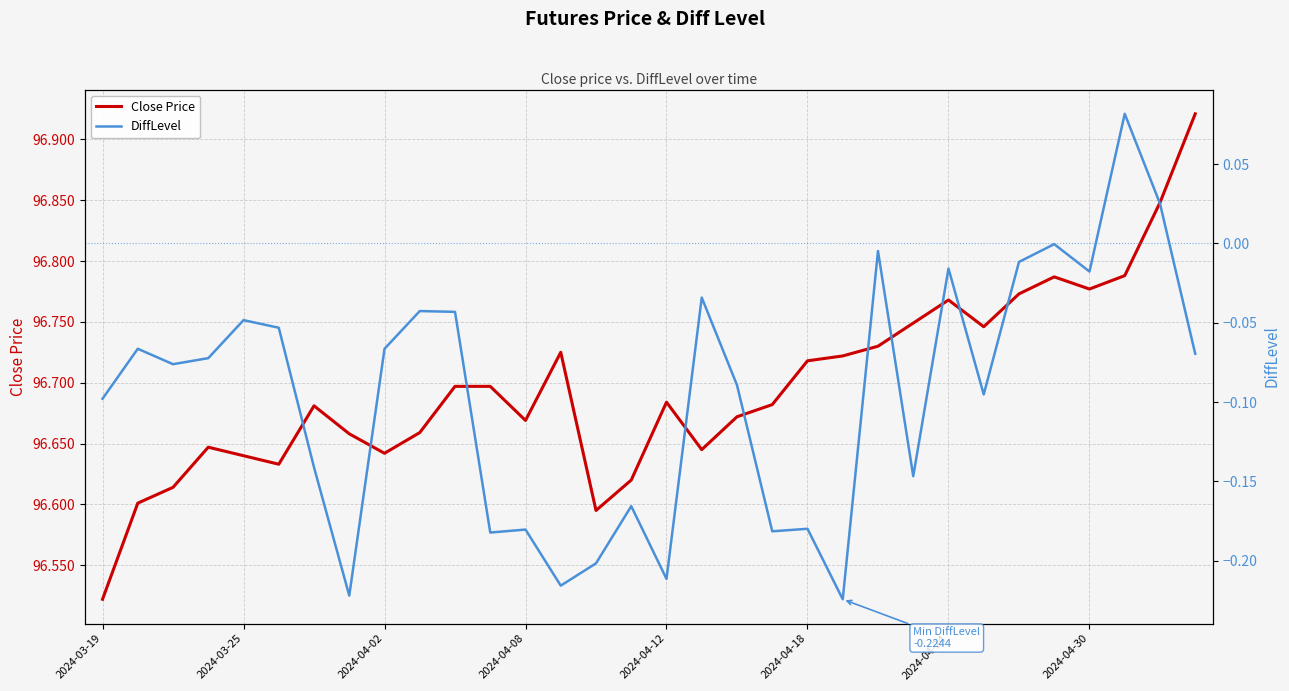

Which category has the highest value in the DiffLevel series?

29